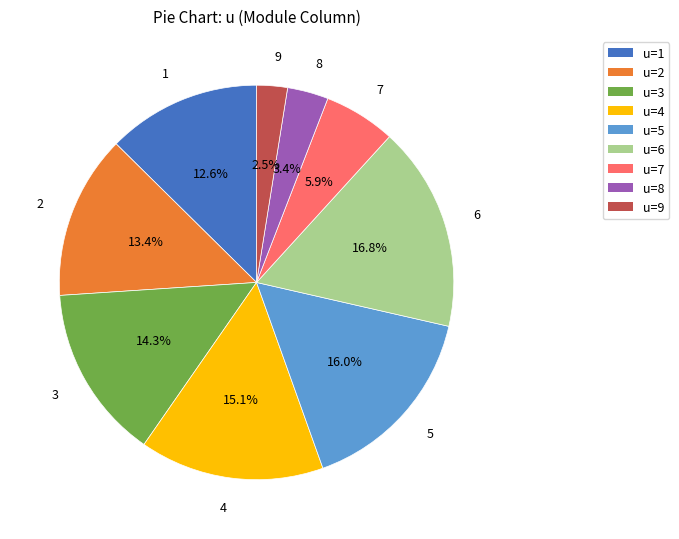

How many segments does this pie chart have?

9